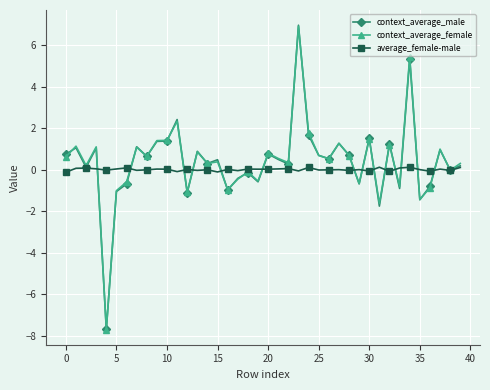

What is the maximum value shown in the chart?

7.0